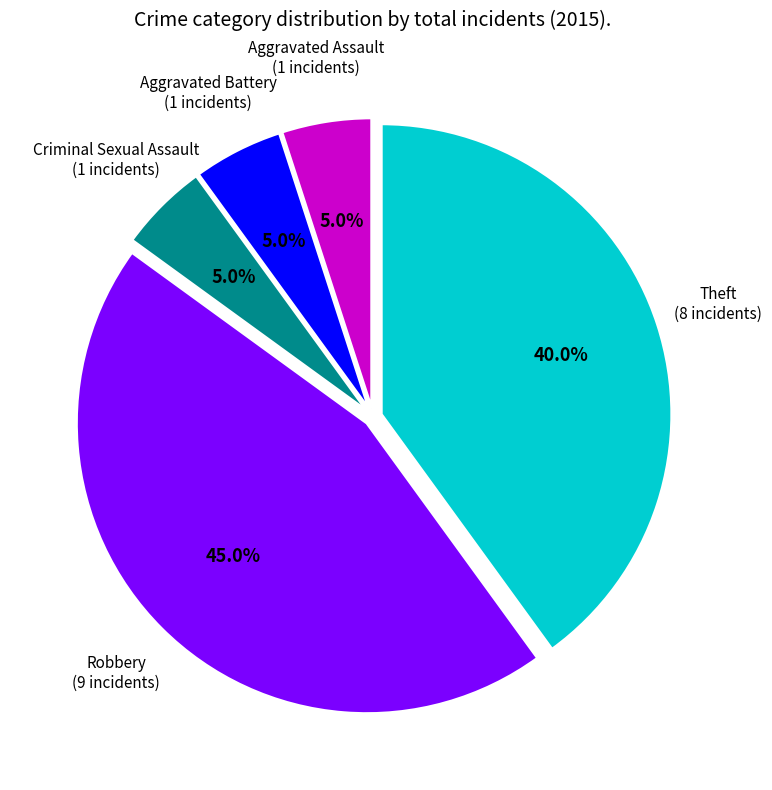

Is there any slice that represents more than half of the pie?

No